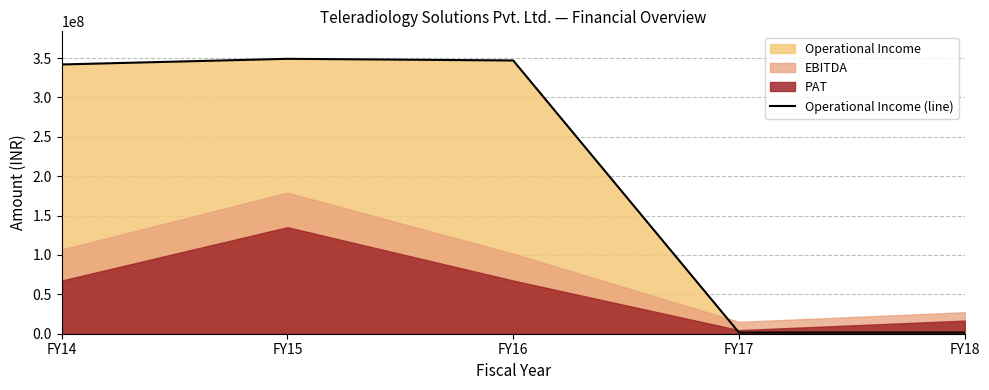

What is the sum of all values?

1040908248